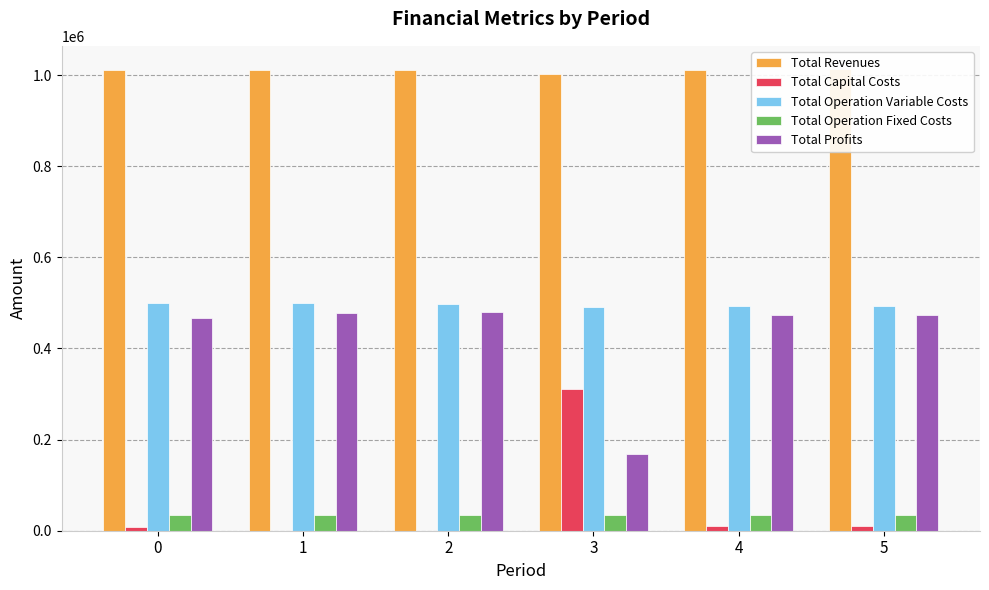

Reading left to right, extract all data points from this chart.

Total Revenues: 0=1011206.7	1=1011206.7	2=1011206.7	3=1003155.8	4=1011799.5	5=1013548.7
Total Capital Costs: 0=8800.0	1=0.0	2=0.0	3=311200.0	4=9600.0	5=11200.0
Total Operation Variable Costs: 0=500692.7	1=498885.7	2=497076.3	3=490590.5	4=493792.7	5=492981.7
Total Operation Fixed Costs: 0=34552.4	1=34552.4	2=34552.4	3=33627.6	4=34636.4	5=34888.6
Total Profits: 0=467161.6	1=477768.6	2=479578.0	3=167737.7	4=473770.3	5=474478.4